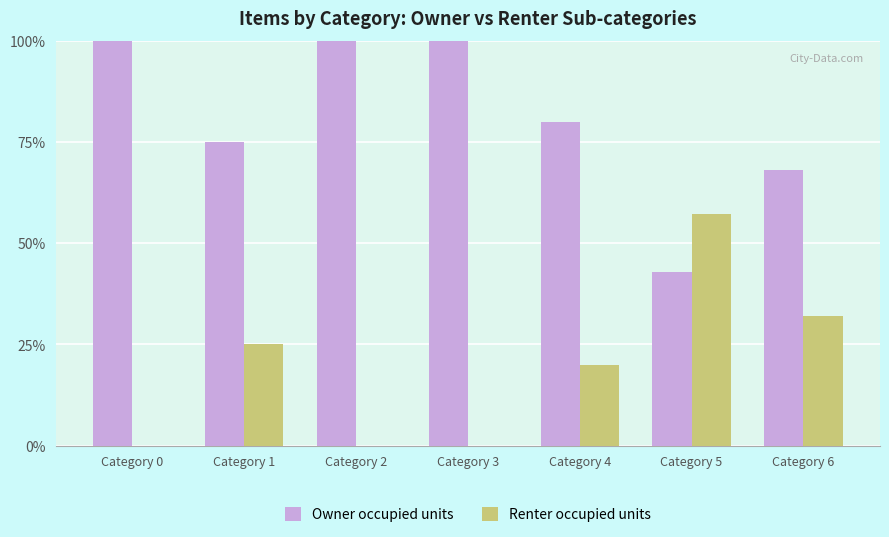

The Owner occupied units series shows 172.2 at Category 2. True or false?

False